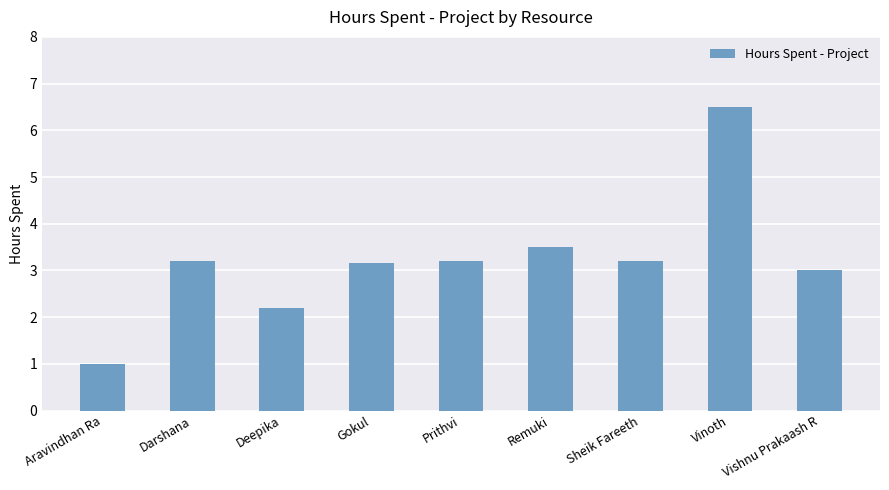

Count the number of categories in the chart.

9